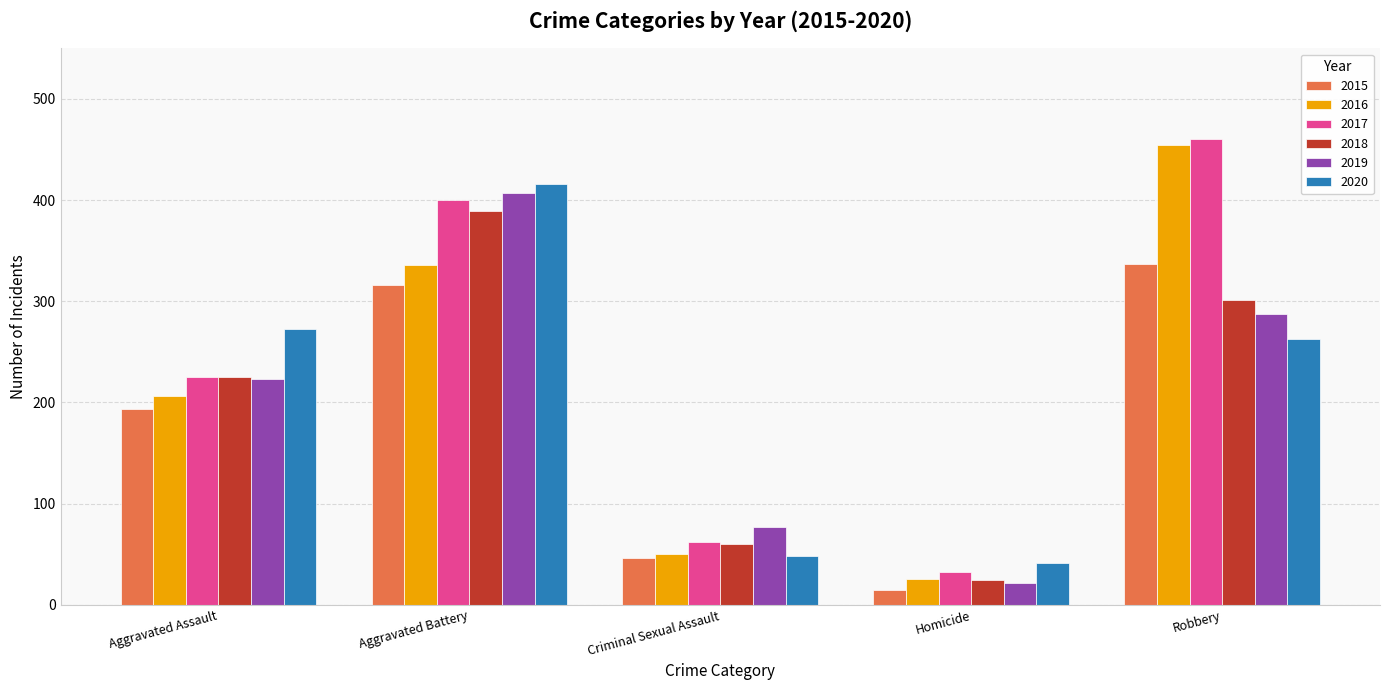

True or false: 2017 has a value of 62 at Criminal Sexual Assault.

True